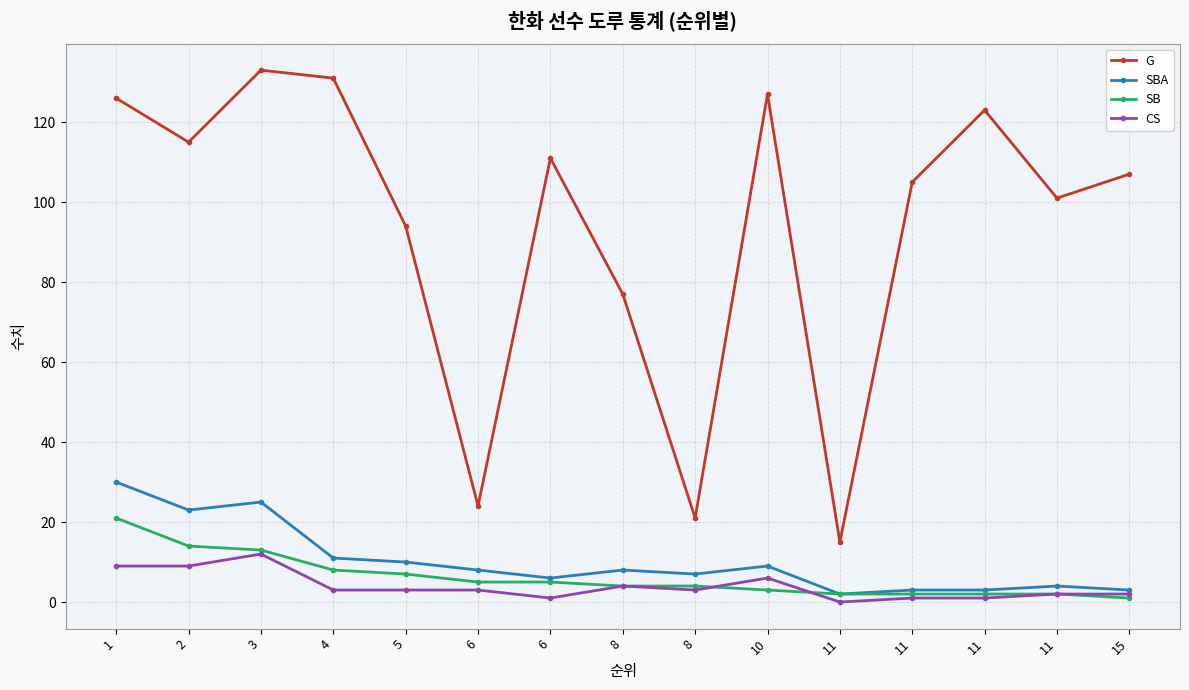

Reading left to right, extract all data points from this chart.

G: 126	115	133	131	94	24	111	77	21	127	15	105	123	101	107
SBA: 30	23	25	11	10	8	6	8	7	9	2	3	3	4	3
SB: 21	14	13	8	7	5	5	4	4	3	2	2	2	2	1
CS: 9	9	12	3	3	3	1	4	3	6	0	1	1	2	2